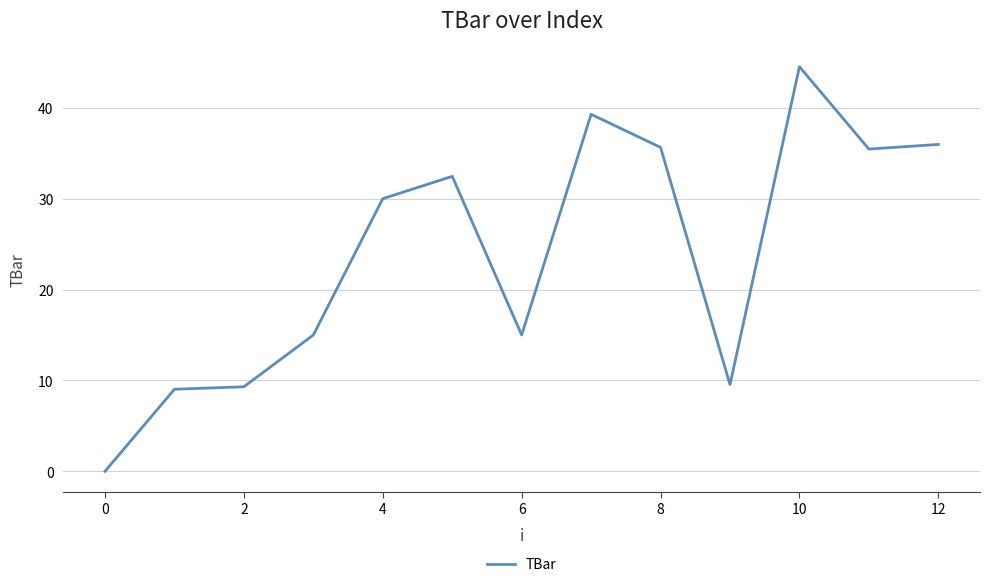

What is the maximum value shown in the chart?

44.5